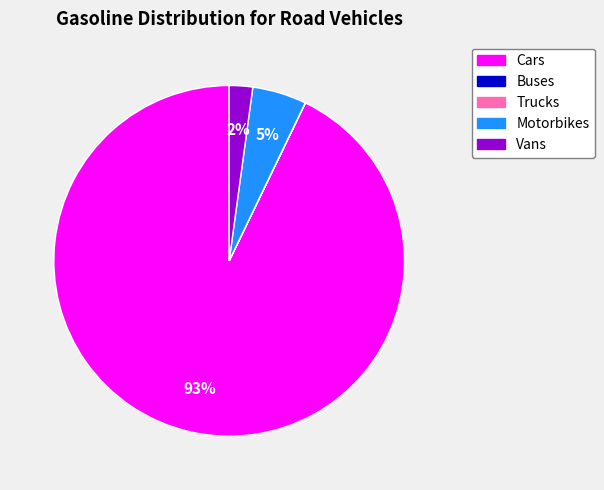

The Vans slice represents 12% of the pie. True or false?

False